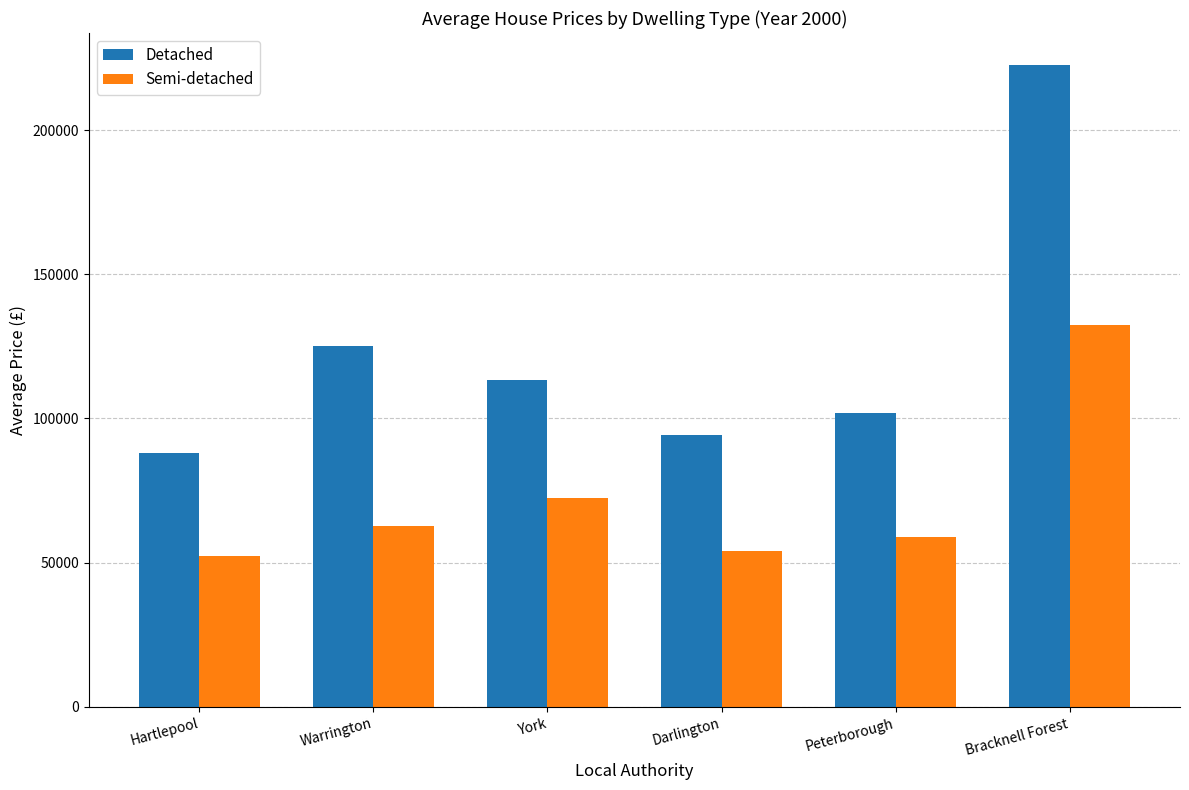

How many bars are there in each group?

2